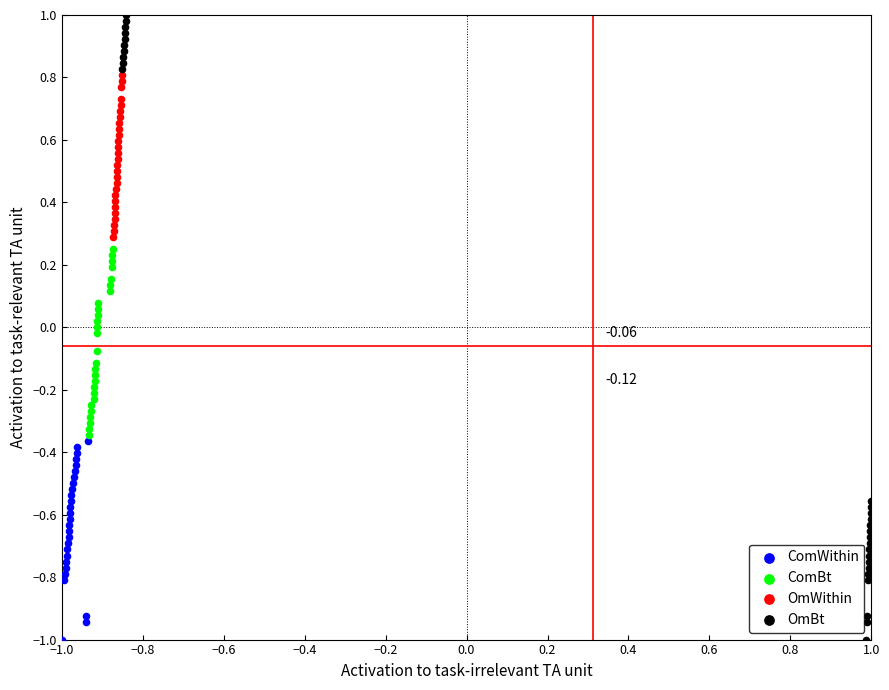

What are all the series names shown in the legend?

ComWithin, ComBt, OmWithin, OmBt